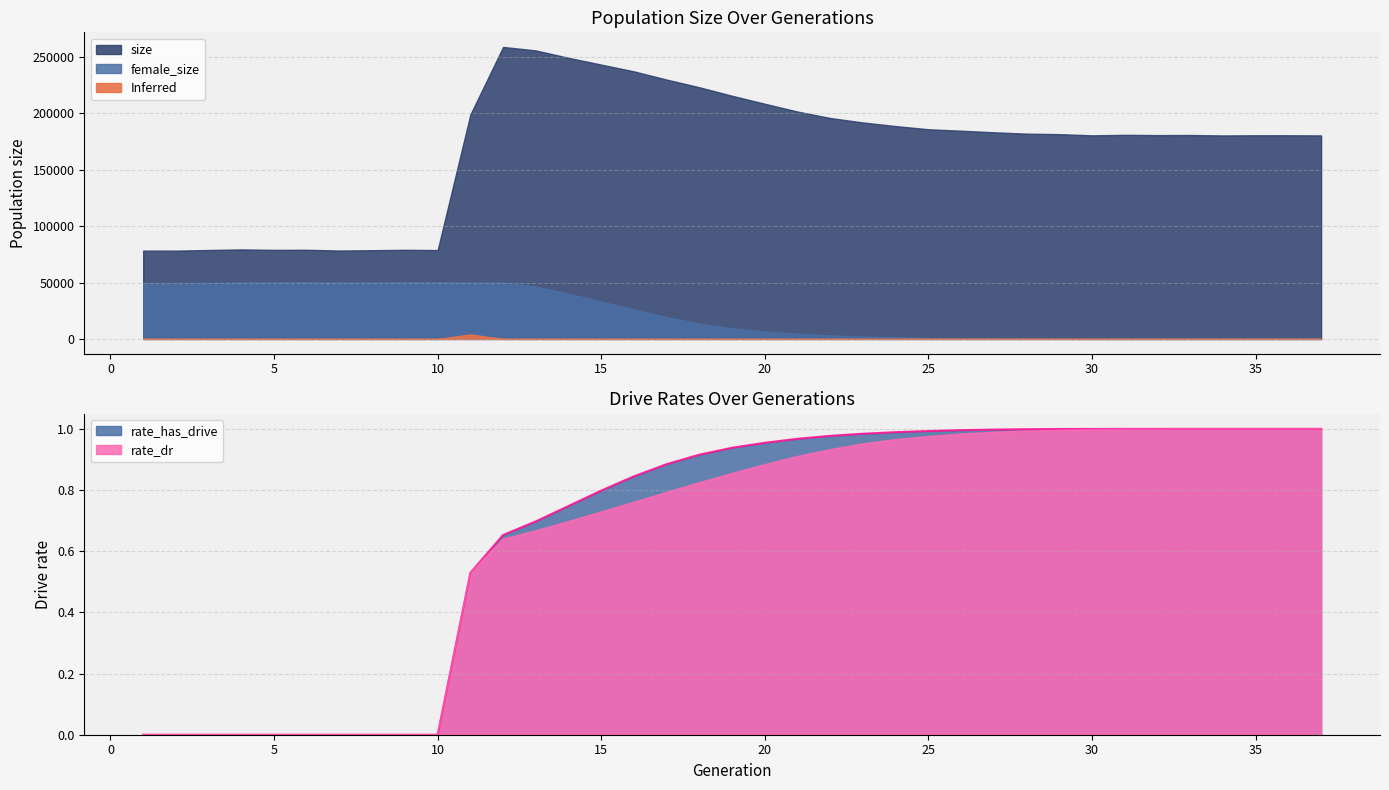

What is the difference between the second highest and minimum values in the rate_has_drive series?

1.0